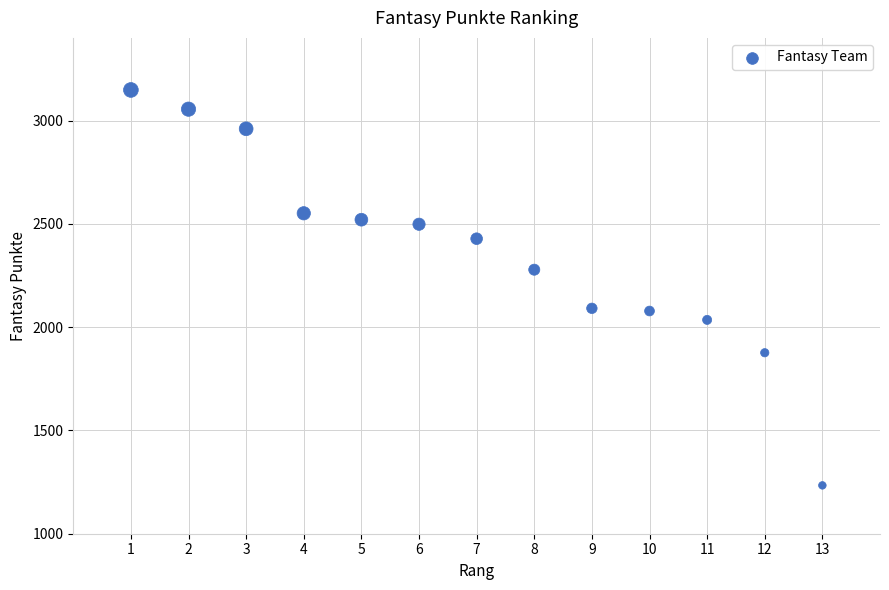

What is the range of X values (max minus min)?

12